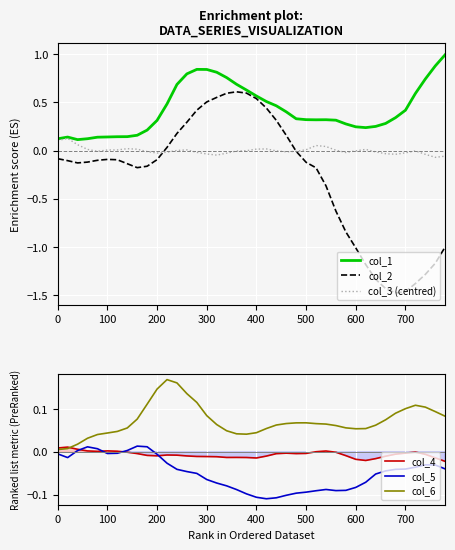

True or false: col_6 has a value of 0.1 at 400.

False